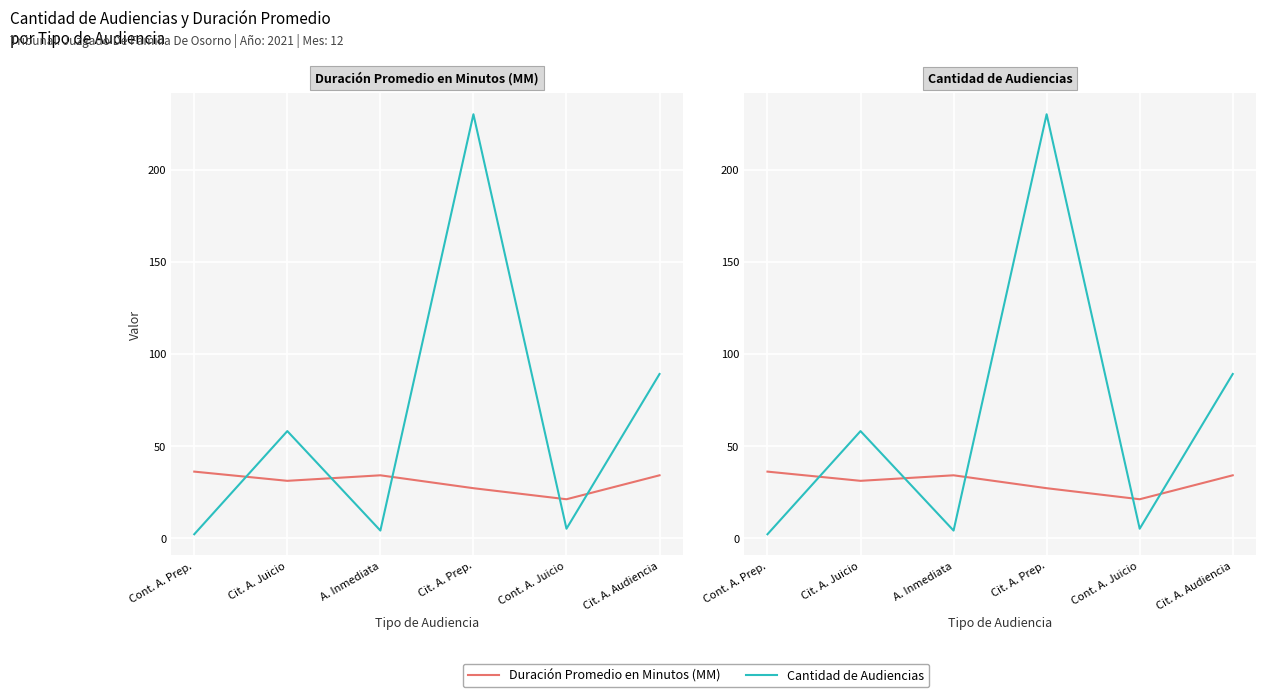

What are all the series names shown in the legend?

Duración Promedio en Minutos (MM), Cantidad de Audiencias